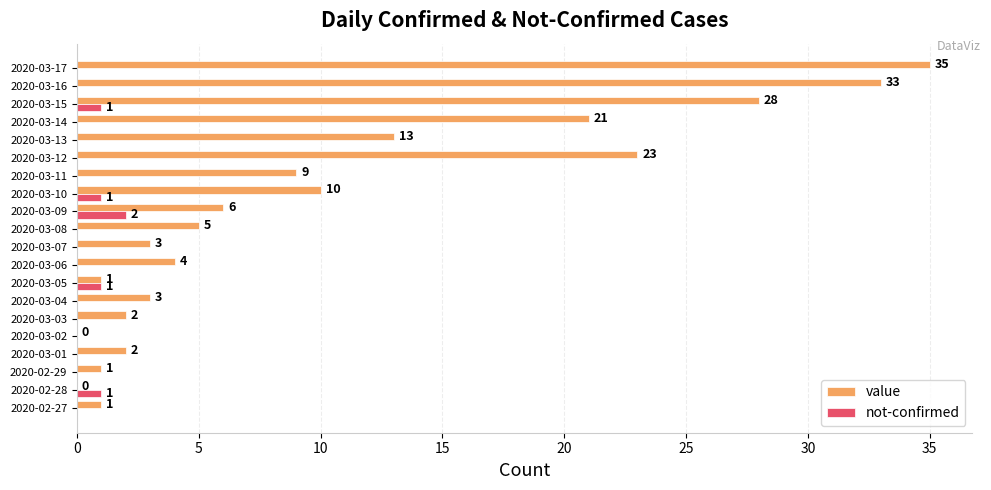

Which series has the widest spread of values?

value